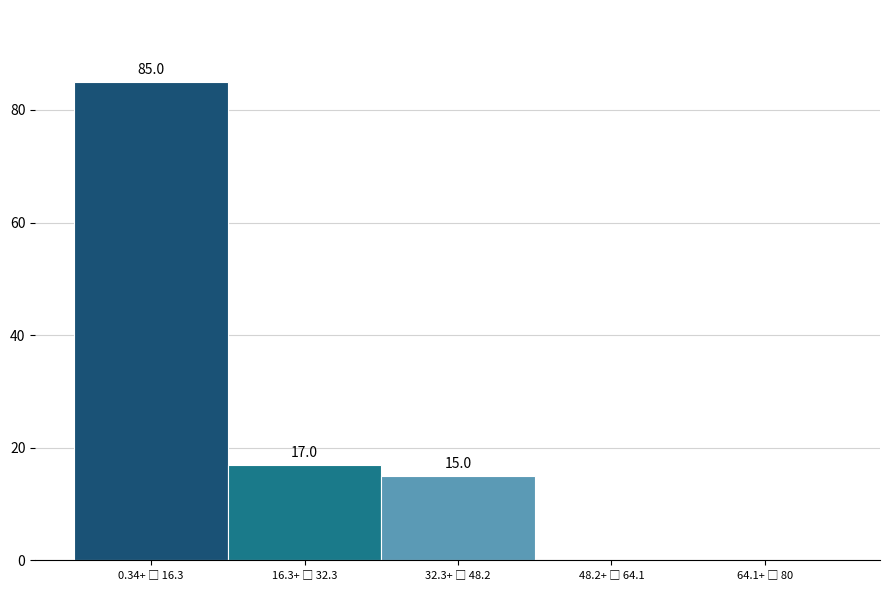

What is the maximum value shown in the chart?

85